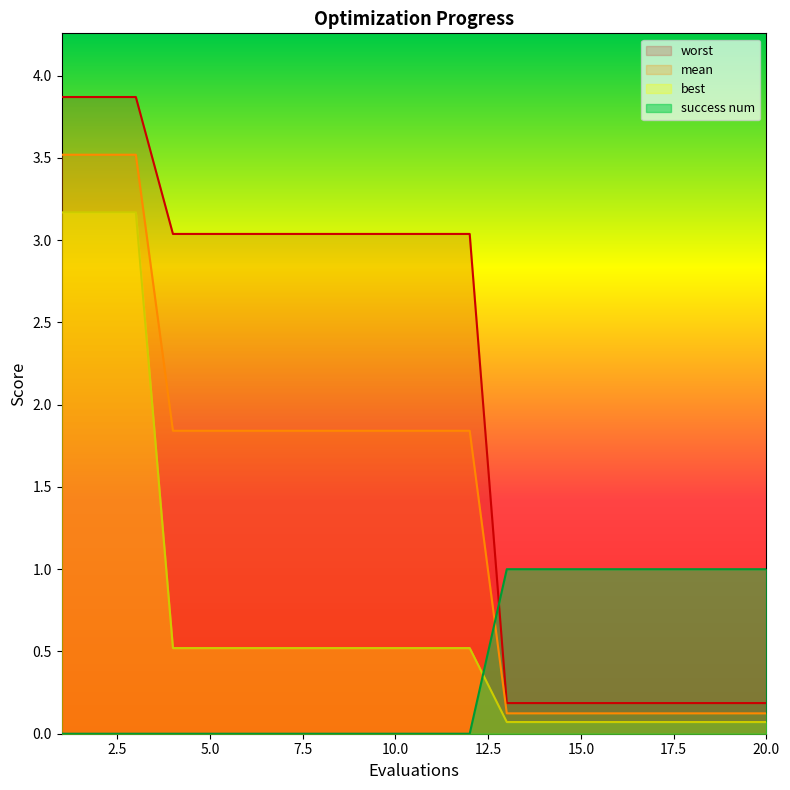

List the labels in order of success num value, smallest first.

1, 2, 3, 4, 5, 6, 7, 8, 9, 10, 11, 12, 13, 14, 15, 16, 17, 18, 19, 20